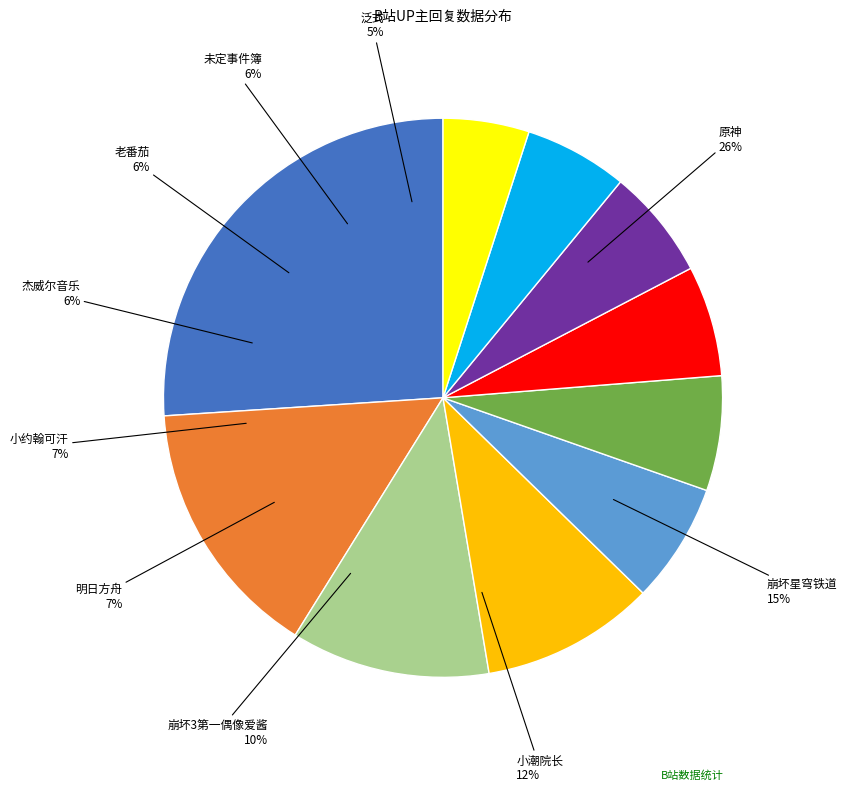

Count the number of slices in the pie.

10